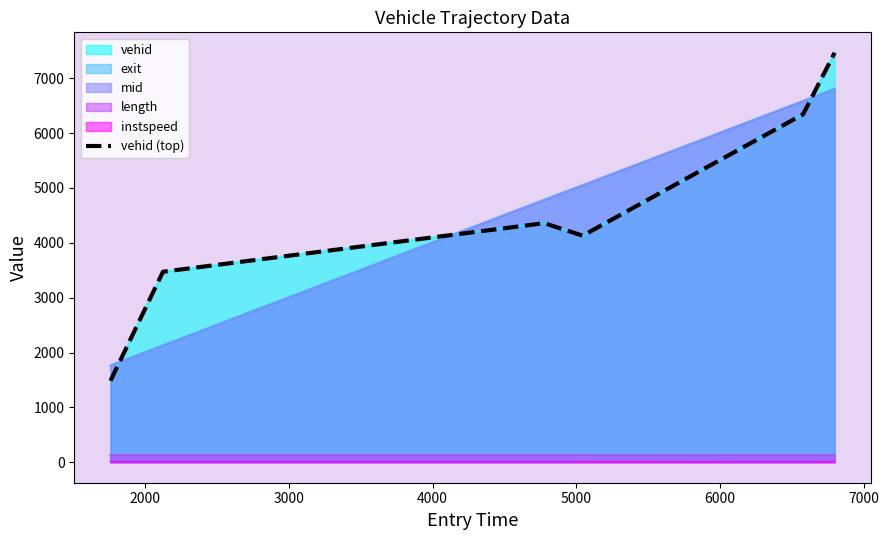

What is the difference between the values at 2000 and 3000?

886